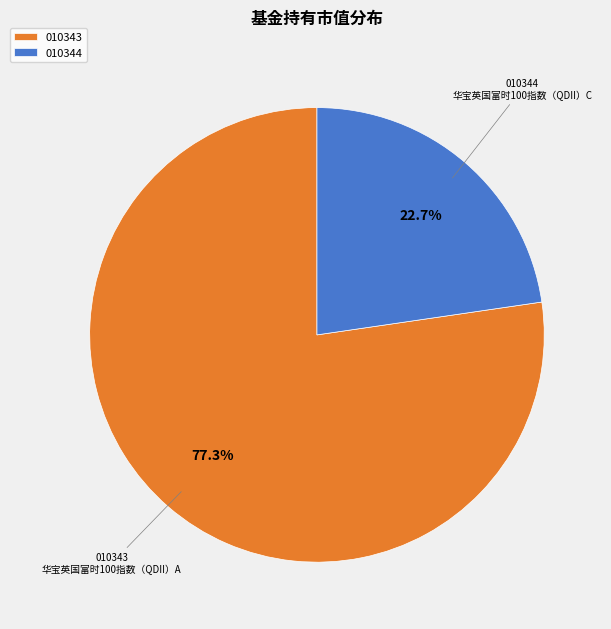

Which category has the smallest portion of the pie?

010344